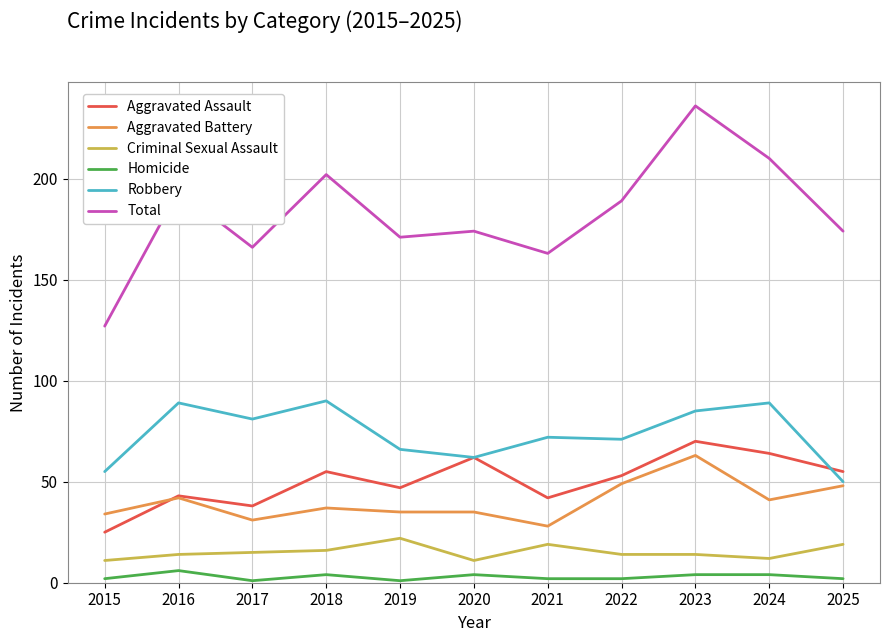

Reading left to right, extract all data points from this chart.

Aggravated Assault: 2015=25	2016=43	2017=38	2018=55	2019=47	2020=62	2021=42	2022=53	2023=70	2024=64	2025=55
Aggravated Battery: 2015=34	2016=42	2017=31	2018=37	2019=35	2020=35	2021=28	2022=49	2023=63	2024=41	2025=48
Criminal Sexual Assault: 2015=11	2016=14	2017=15	2018=16	2019=22	2020=11	2021=19	2022=14	2023=14	2024=12	2025=19
Homicide: 2015=2	2016=6	2017=1	2018=4	2019=1	2020=4	2021=2	2022=2	2023=4	2024=4	2025=2
Robbery: 2015=55	2016=89	2017=81	2018=90	2019=66	2020=62	2021=72	2022=71	2023=85	2024=89	2025=50
Total: 2015=127	2016=194	2017=166	2018=202	2019=171	2020=174	2021=163	2022=189	2023=236	2024=210	2025=174